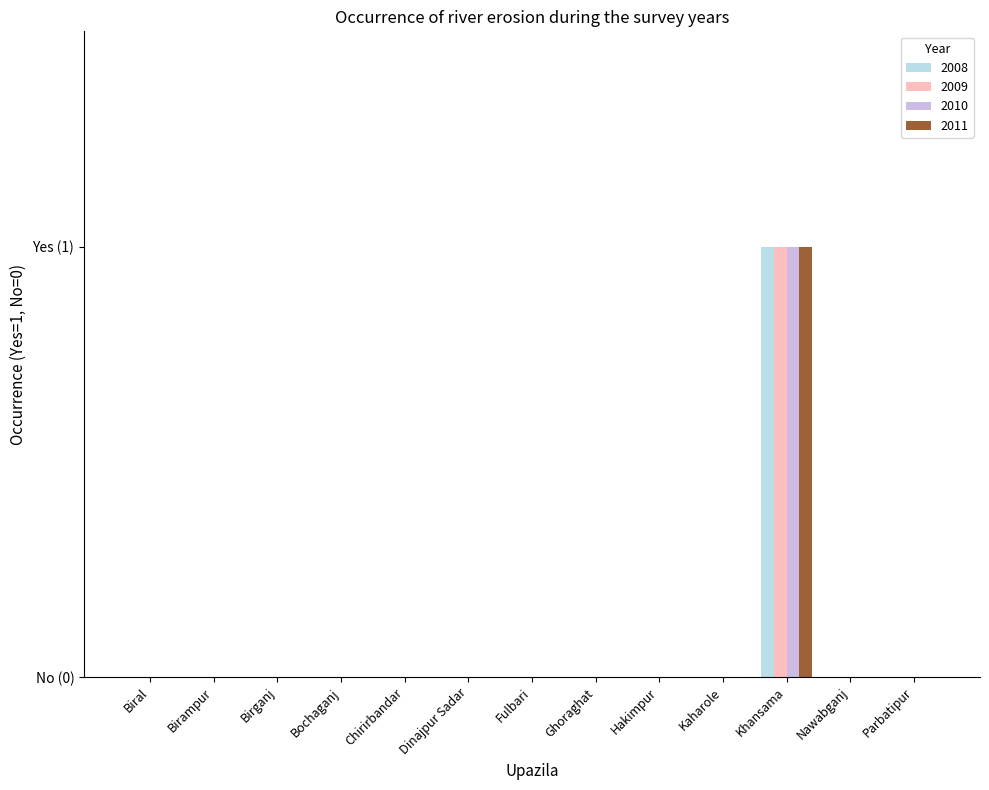

Are the bars grouped side by side (vs. stacked)?

Yes